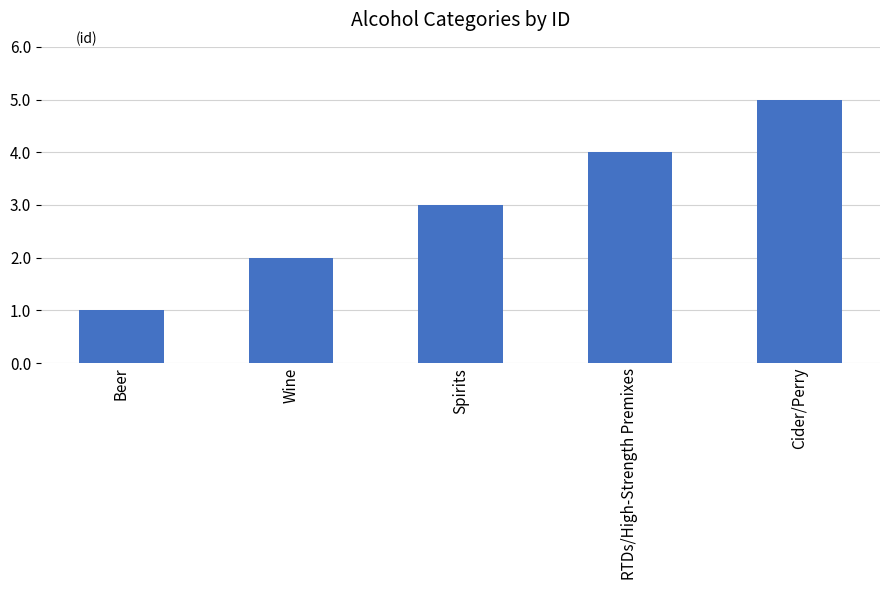

True or false: the data shows 2 at RTDs/High-Strength Premixes.

False